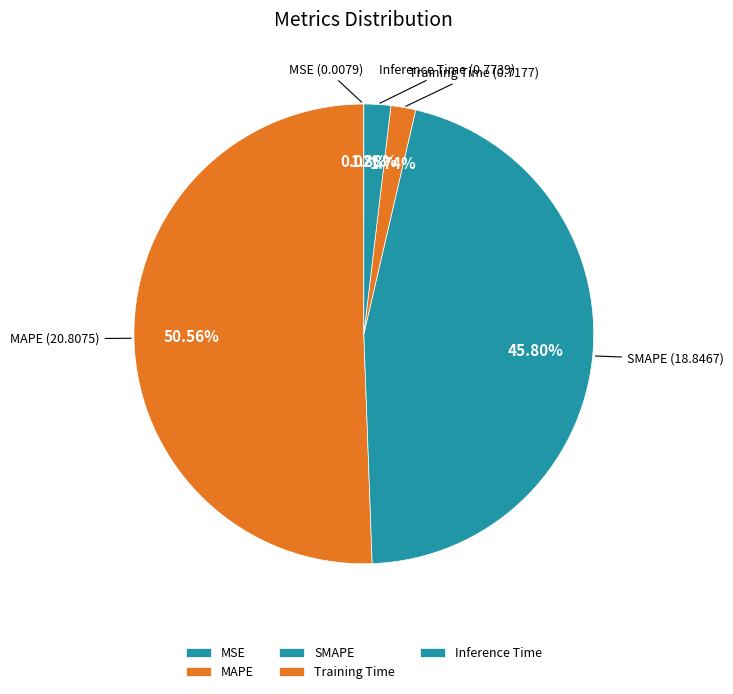

Which slice is the largest?

MAPE